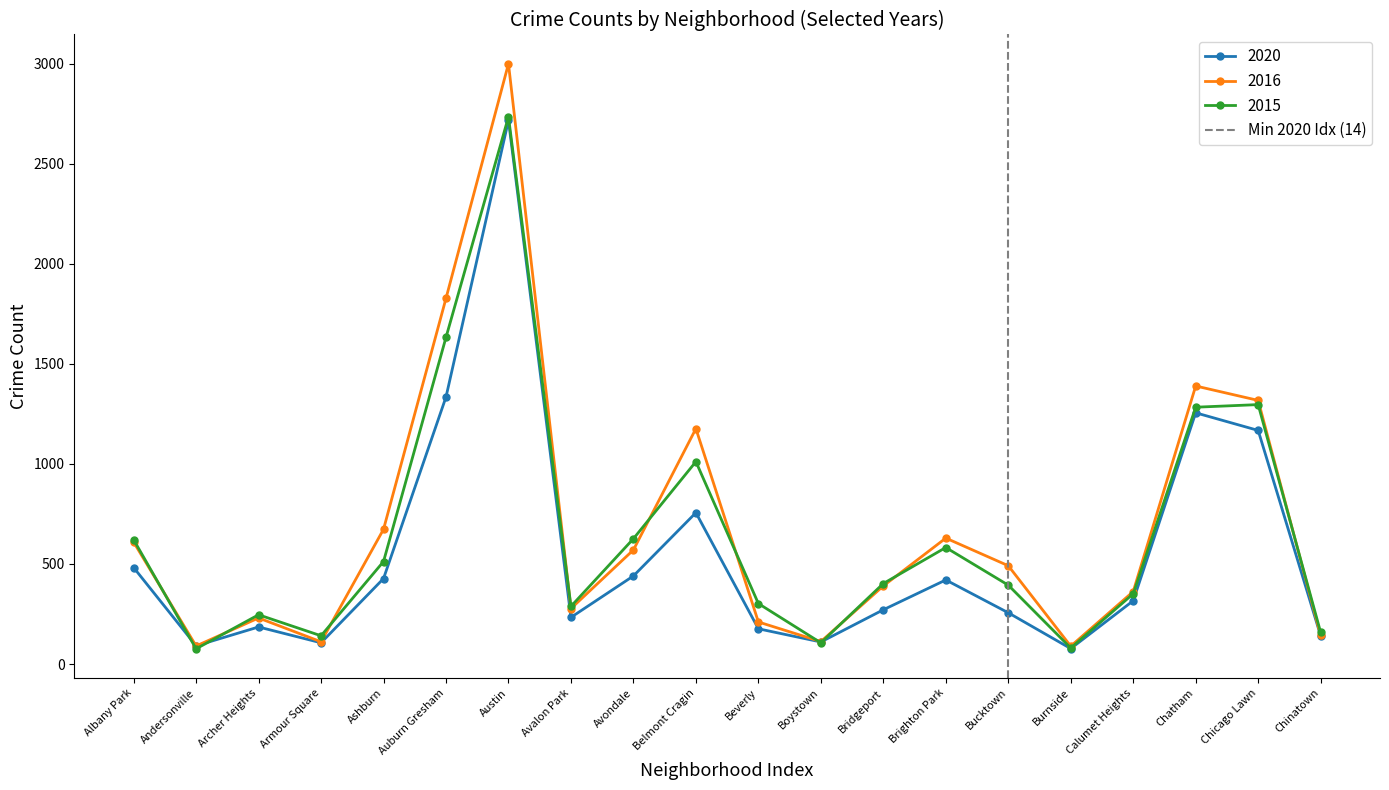

The 2020 series shows 388 at Bucktown. True or false?

False